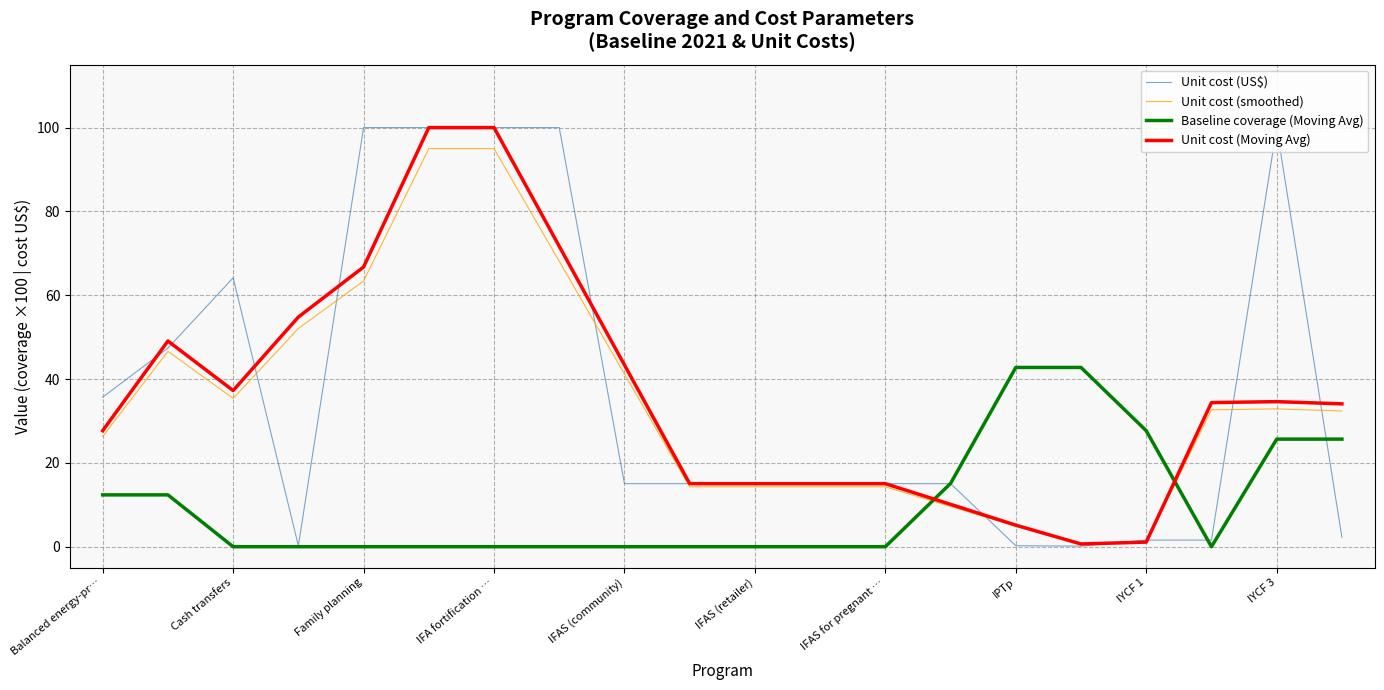

True or false: Unit cost (smoothed) has more than 1 points higher than both neighbors.

True